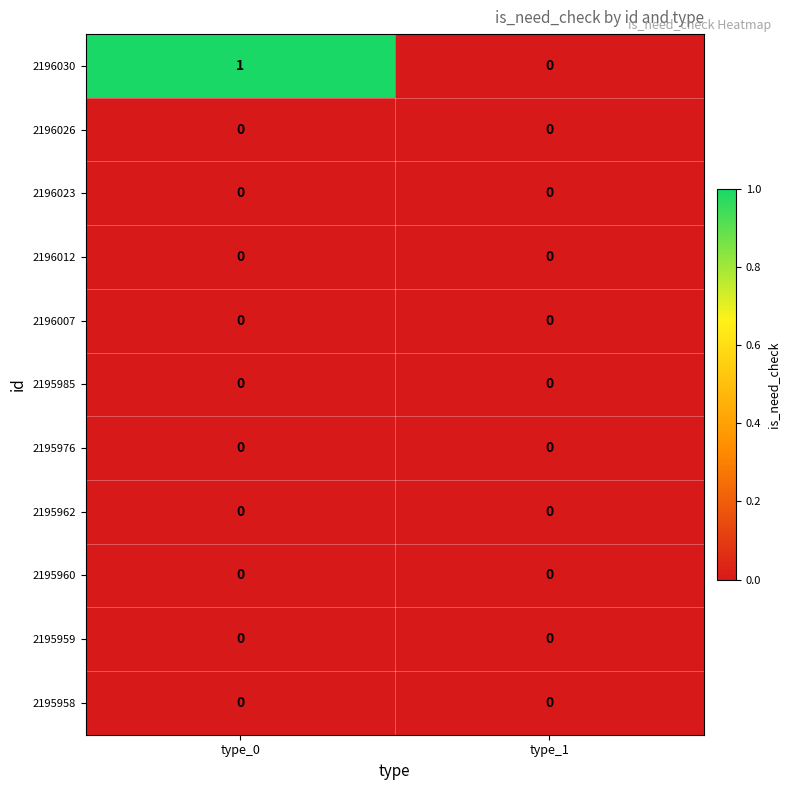

Which category has the highest value across all series?

type_0